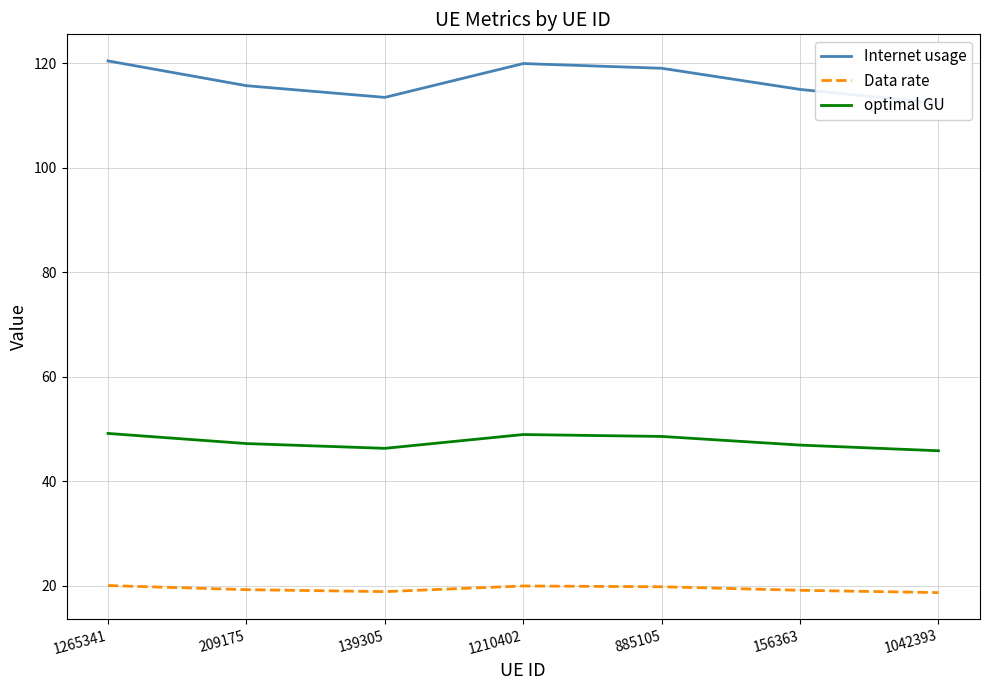

What is the greatest value displayed?

120.4